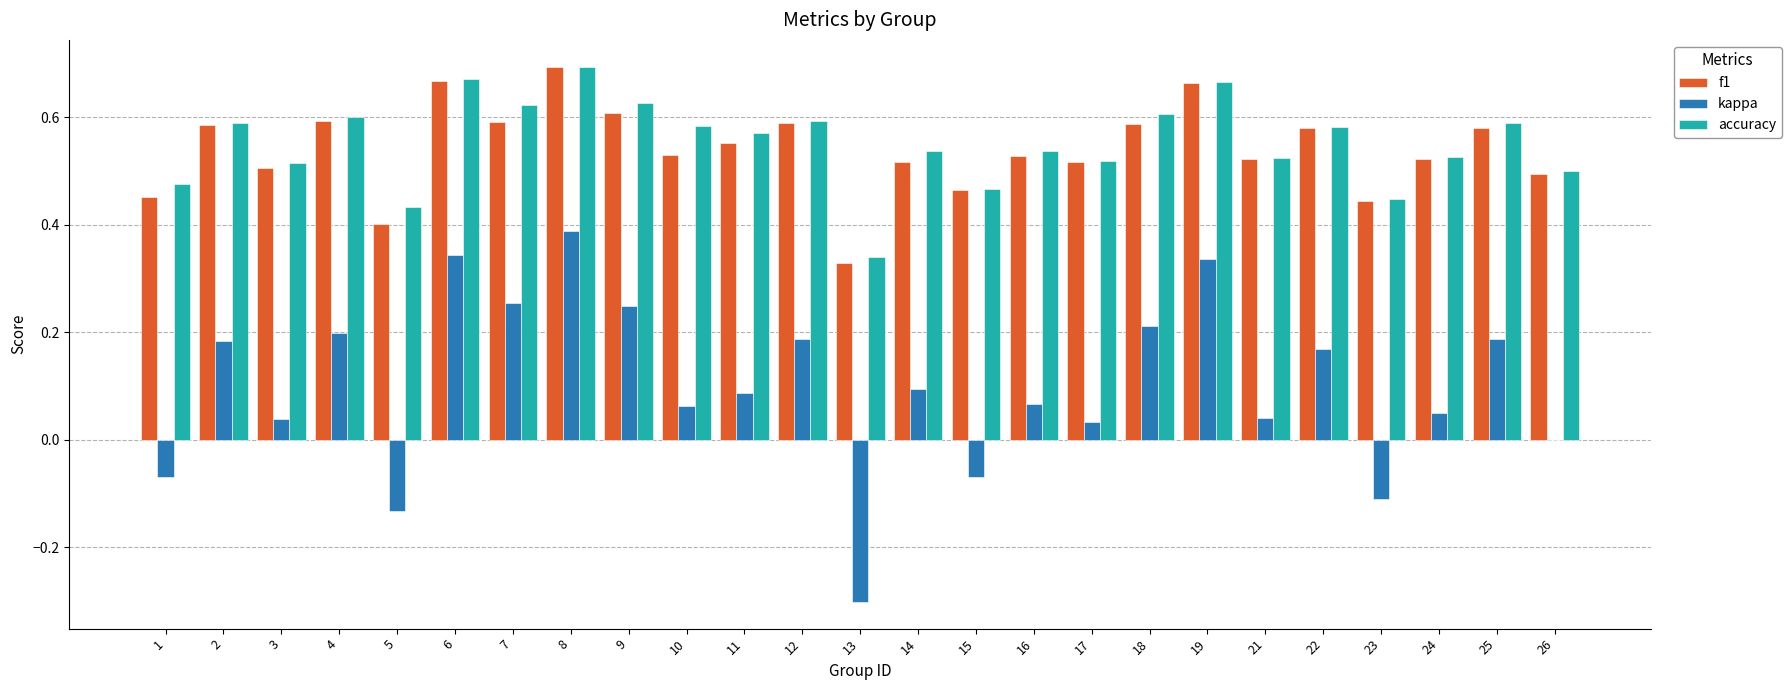

Which series has the largest total across all categories?

accuracy